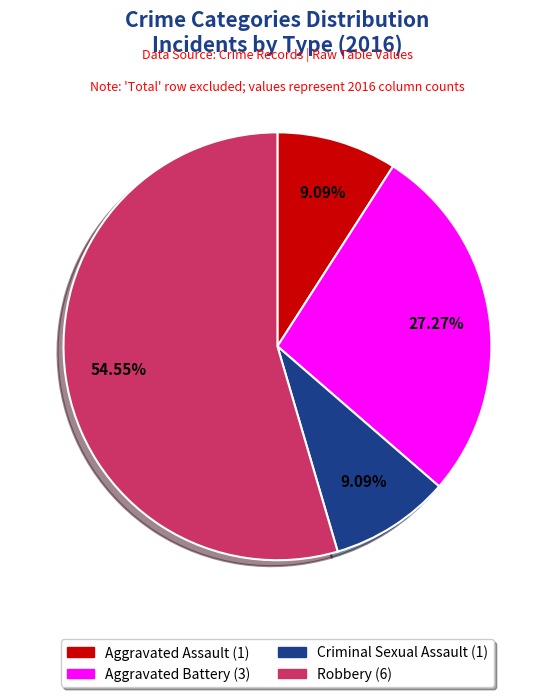

What percentage do Criminal Sexual Assault and Robbery together represent?

63.6%